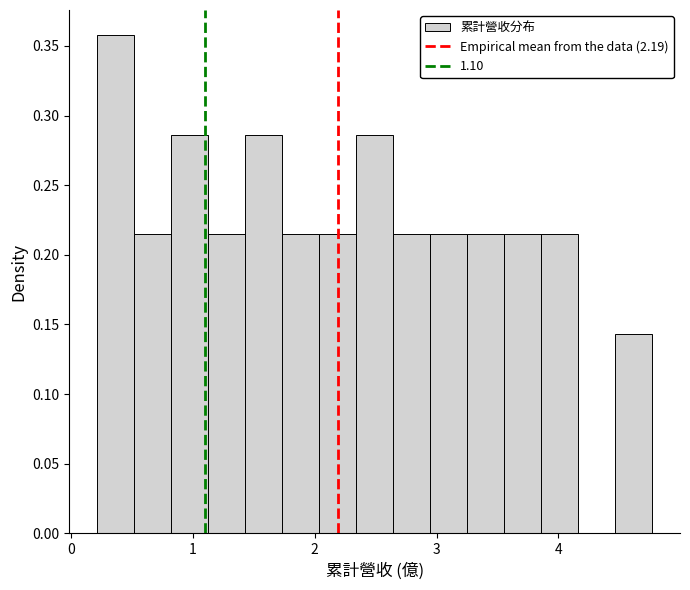

Around what value on the x-axis is the tallest bar? Give the approximate position of its centre, as read against the axis.

0.4